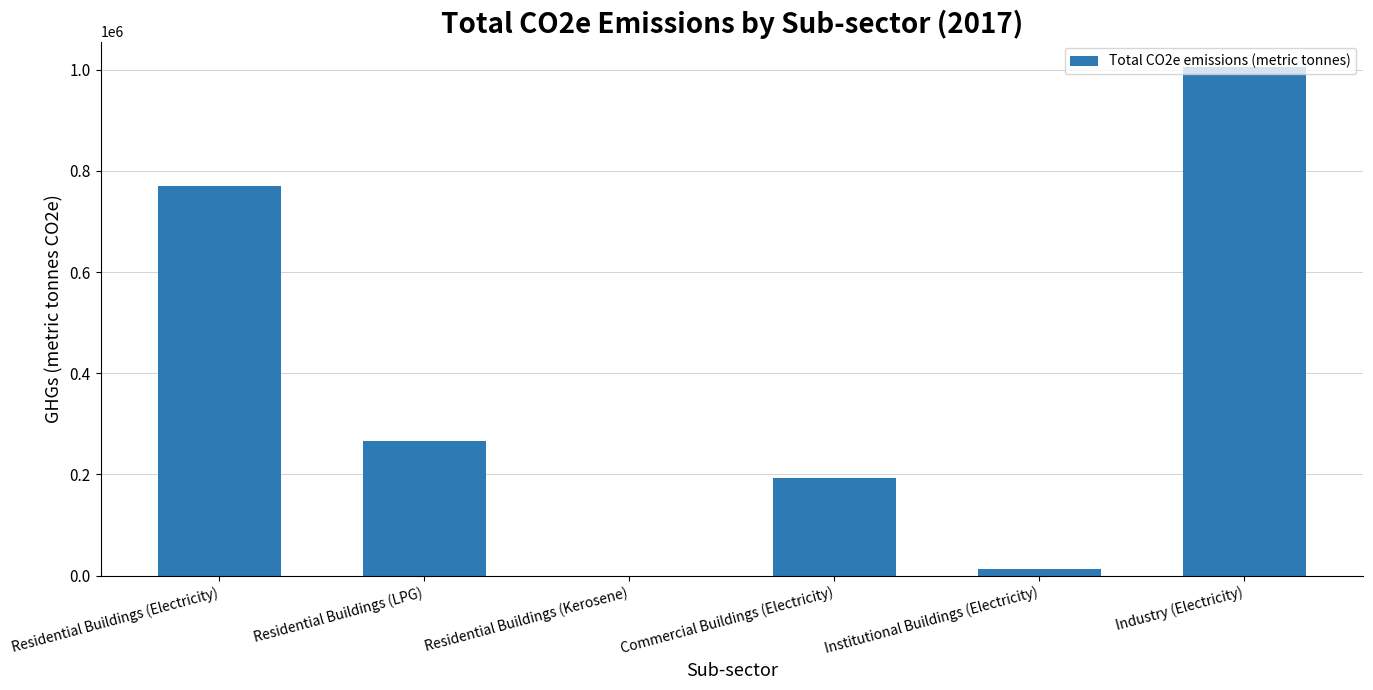

Which category has the highest value across all series?

Industry (Electricity)